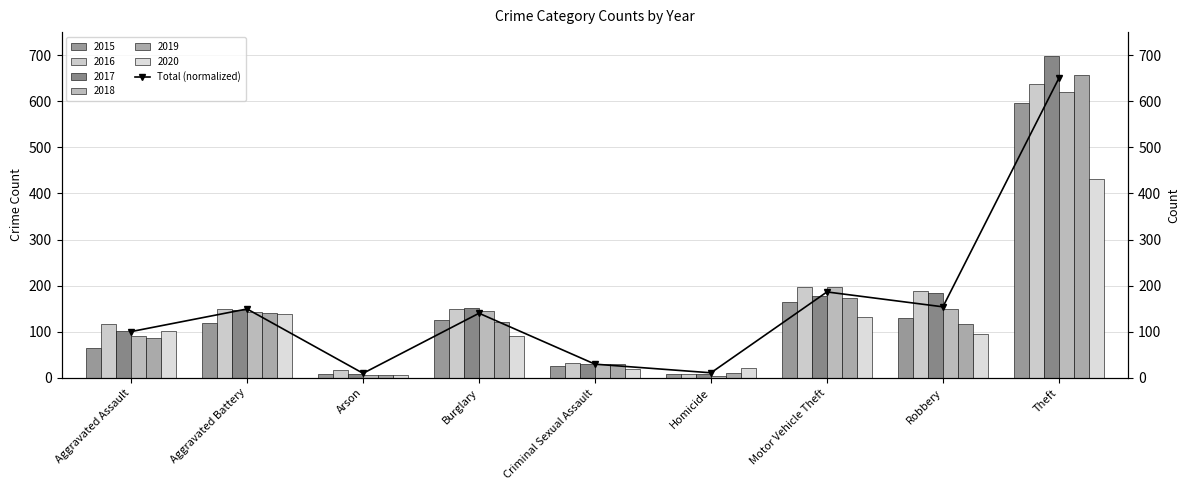

The value at Aggravated Battery is 149.4. True or false?

True